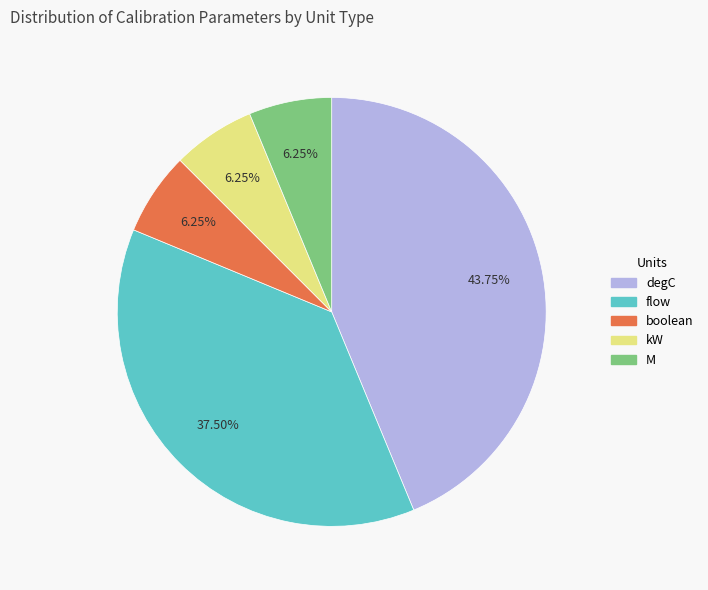

Does flow represent more than half of the total?

No